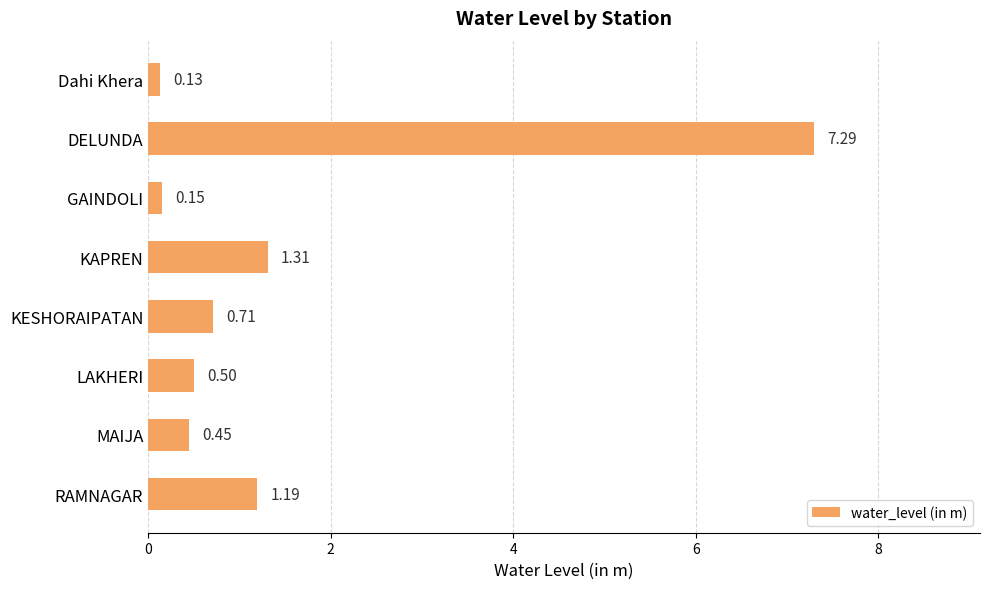

What is the difference between the maximum and second lowest values?

7.1